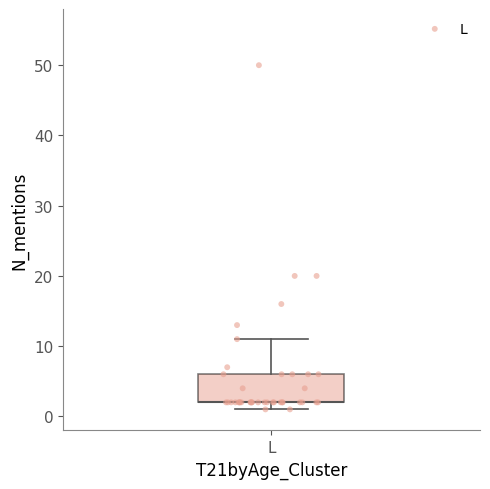

Read this box plot against the y-axis: the position of the median line, the range covered by the box, and the ends of both whiskers. The values are not printed on the chart, so give them approximately, as read against the axis.

median 2 (drawn on the box's lower edge), box 2 to 6, whiskers 1 to 11